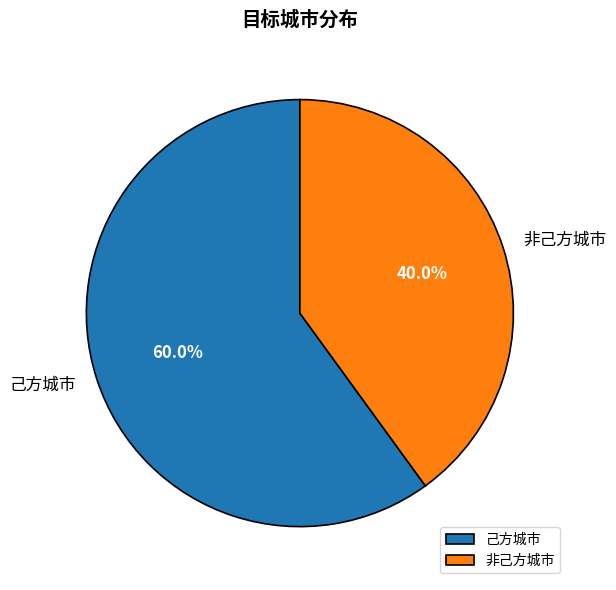

Approximately how many times larger is the value at 己方城市 compared to 非己方城市?

1.5